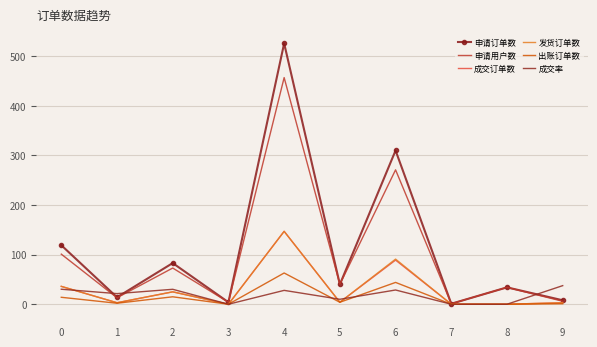

The value of 出账订单数 at 6 is 44.0. True or false?

True